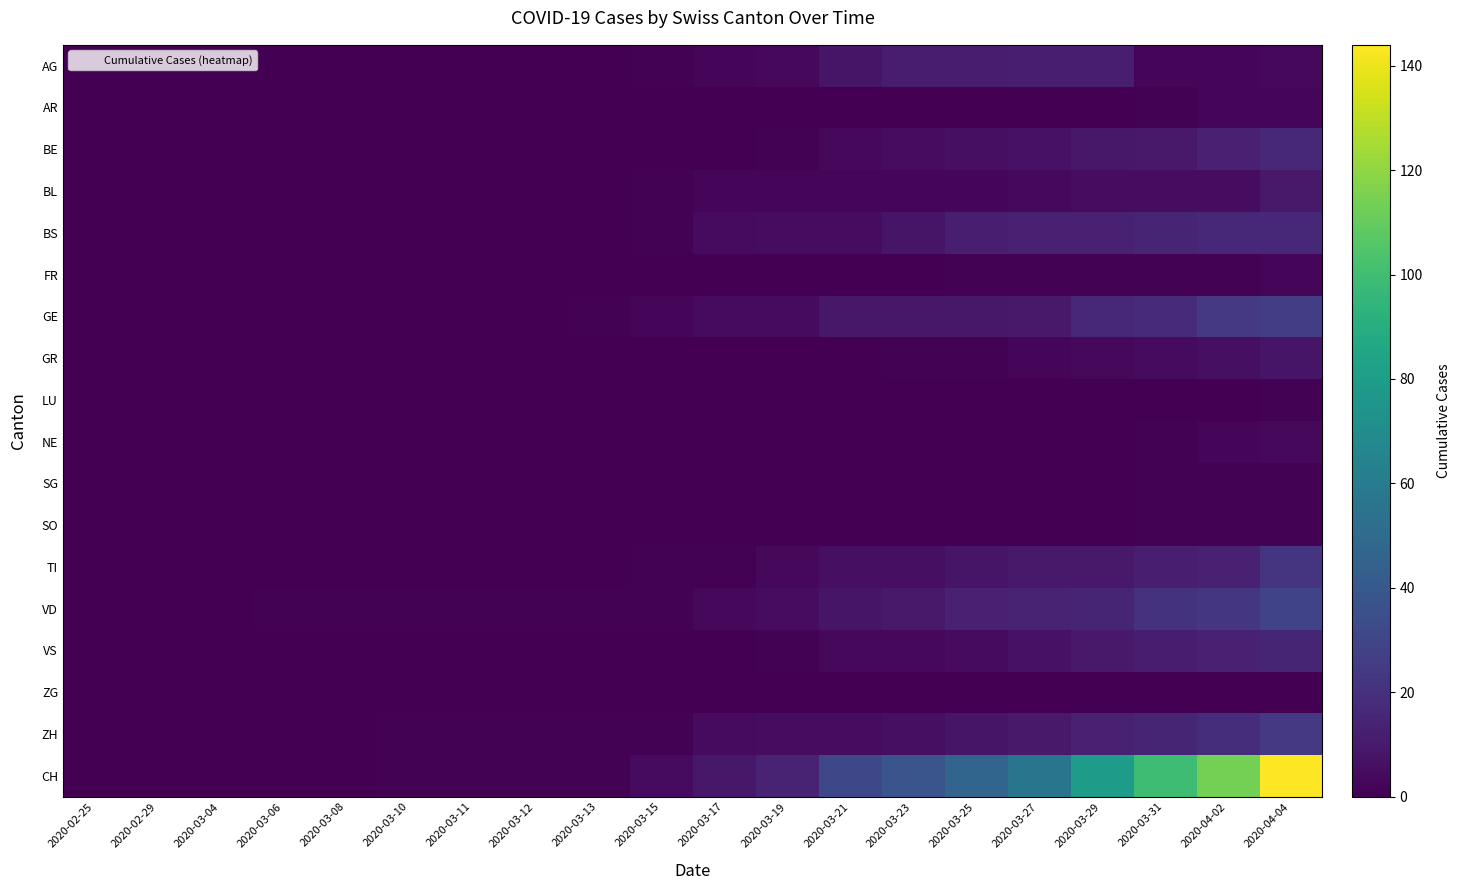

At which category is the sum across all series the highest?

2020-04-04